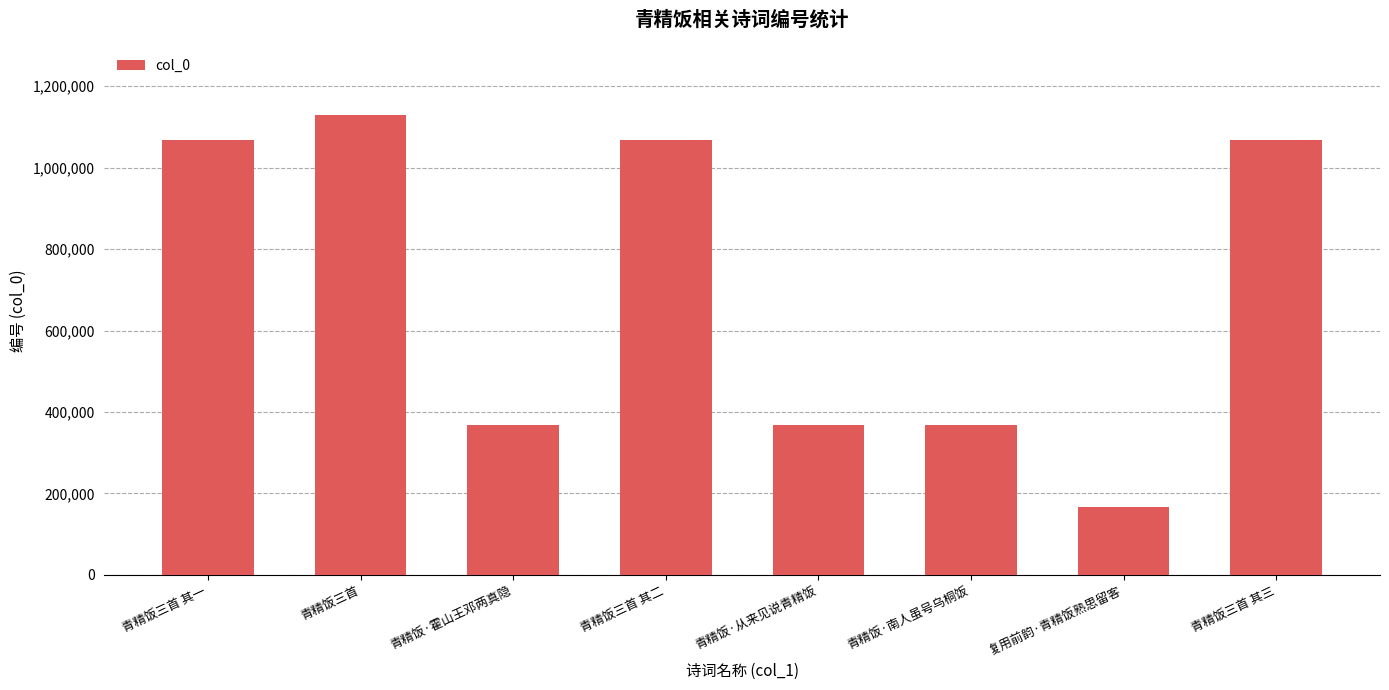

What is the difference between the maximum and minimum values?

962341